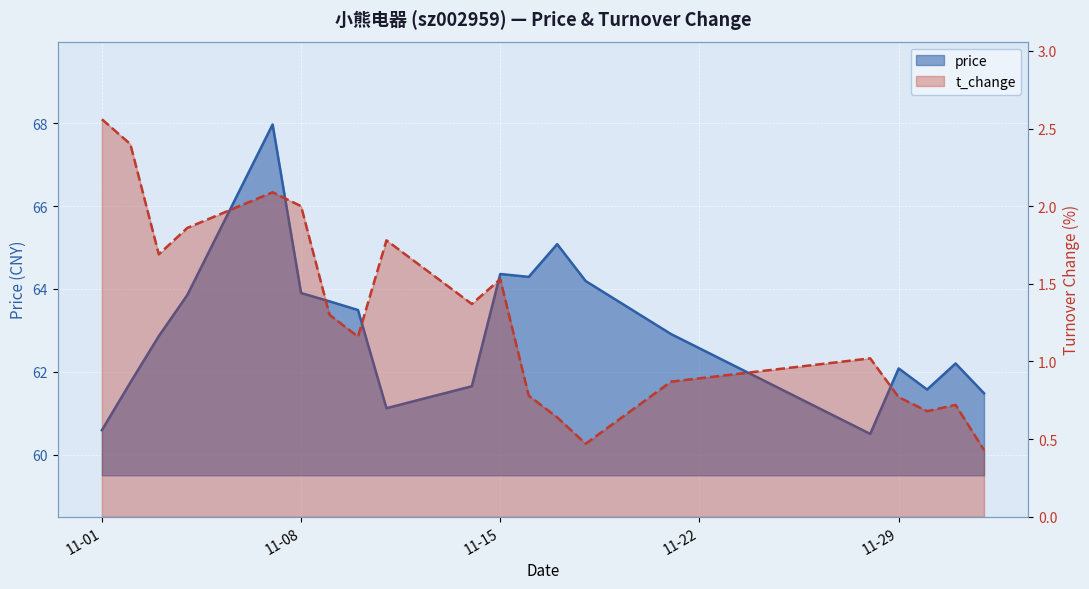

Is it true that price equals 22.0 at 2022-11-18?

False